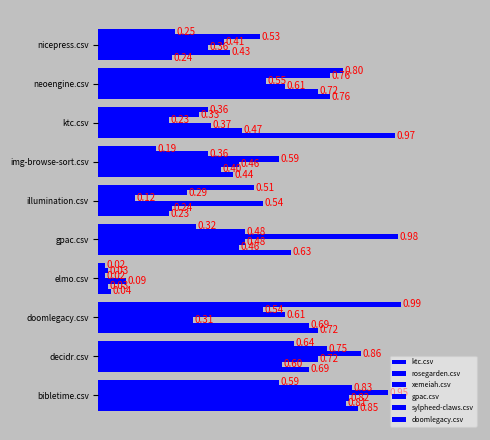

Count the number of data series in this chart.

6